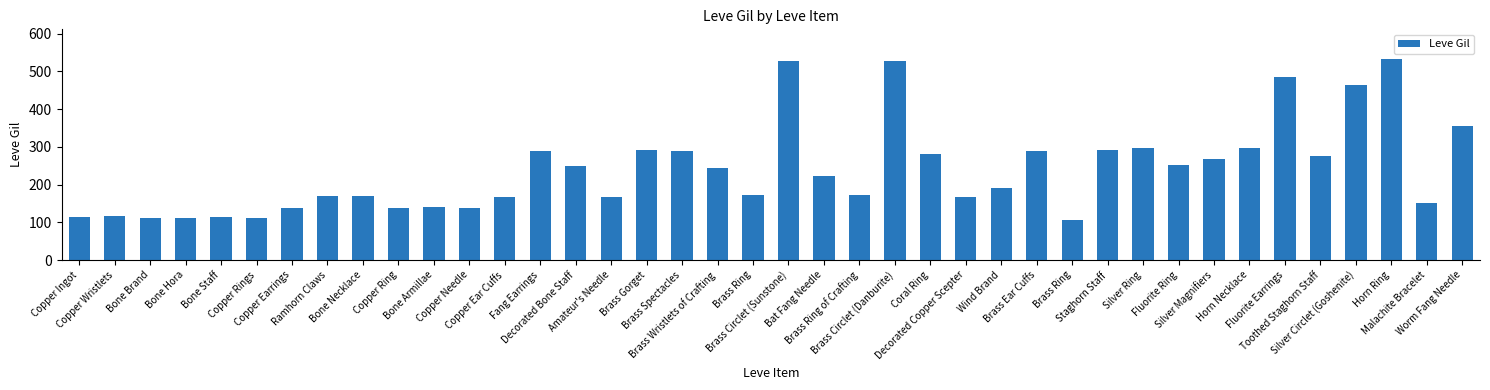

What is the difference between the maximum and minimum values?

427